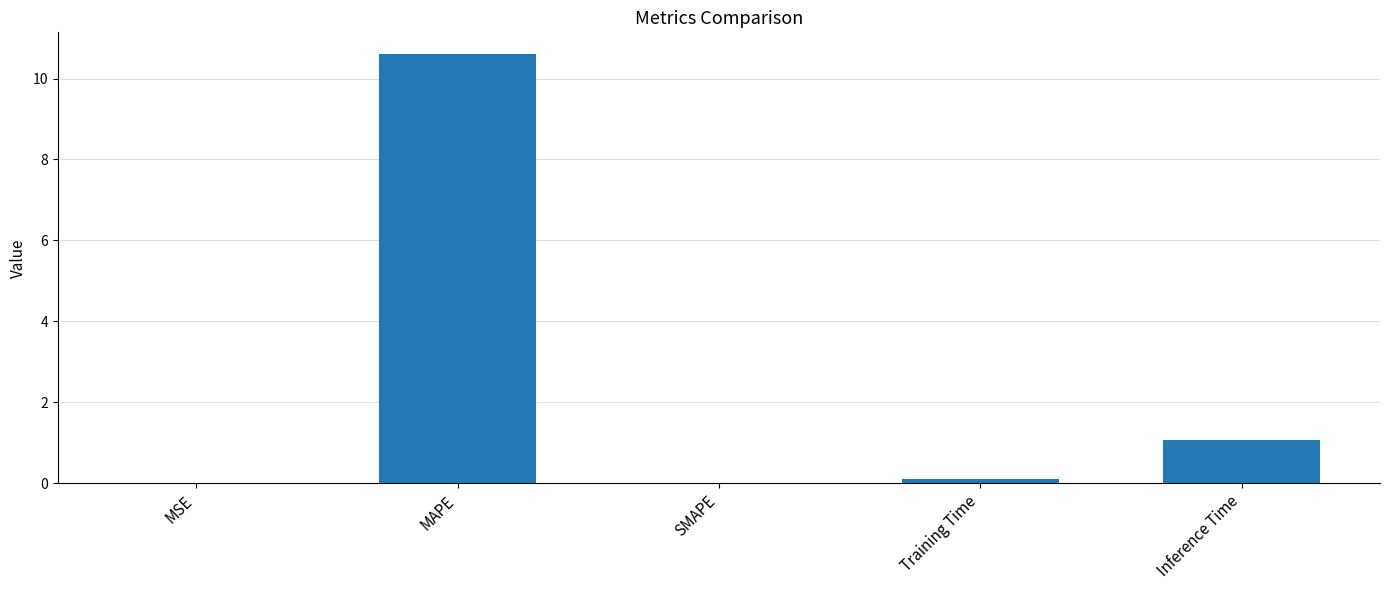

What is the difference between the values at MSE and MAPE?

10.6